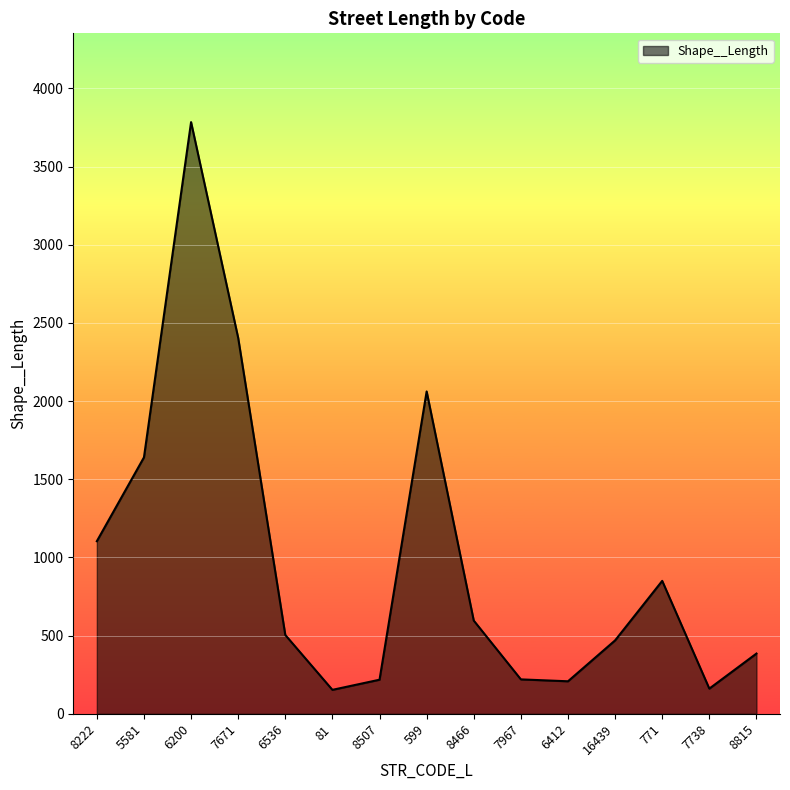

Is it true that the value at 6412 is 208.4?

True